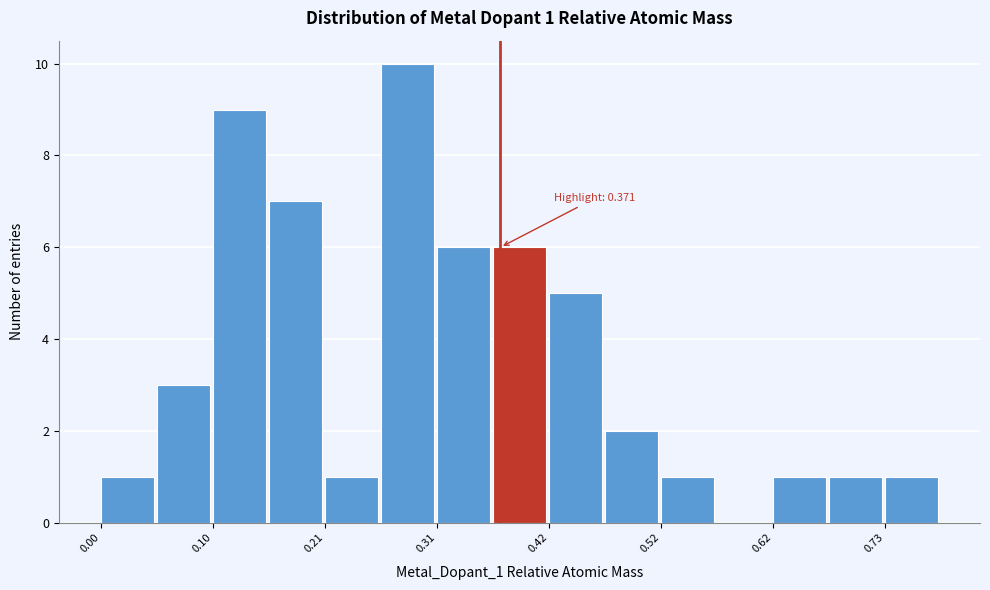

Around what value on the x-axis is the tallest bar? Give the approximate position of its centre, as read against the axis.

0.28